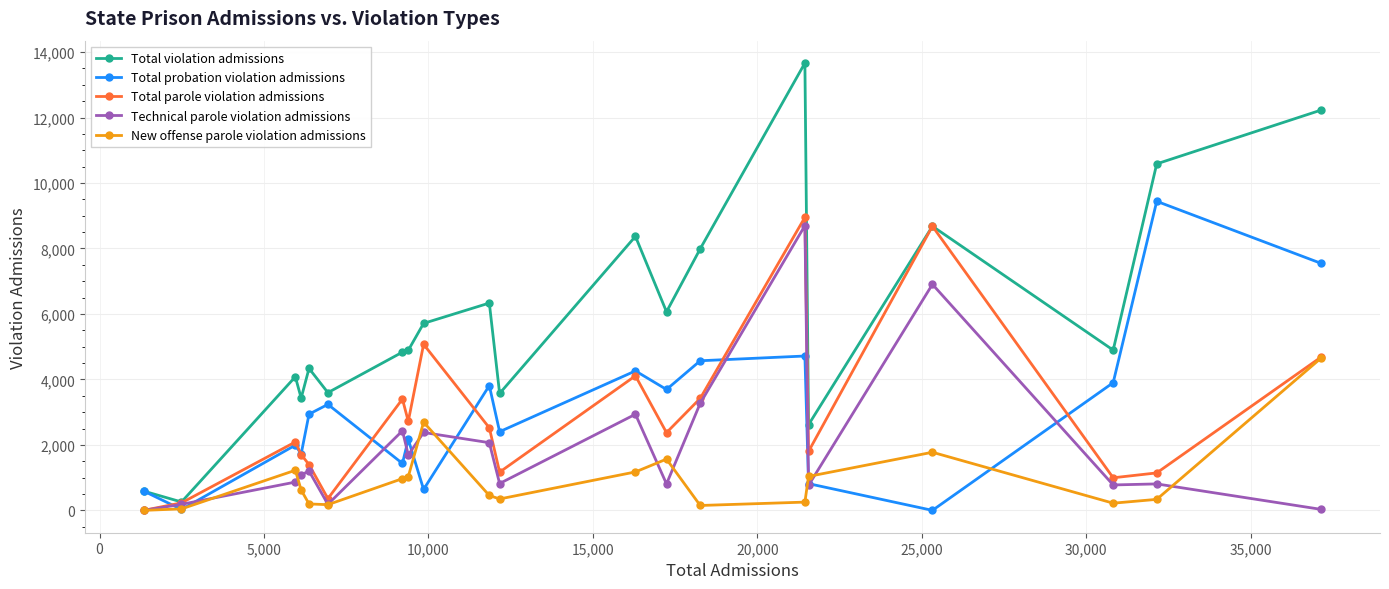

Which series has the largest total across all categories?

Total violation admissions